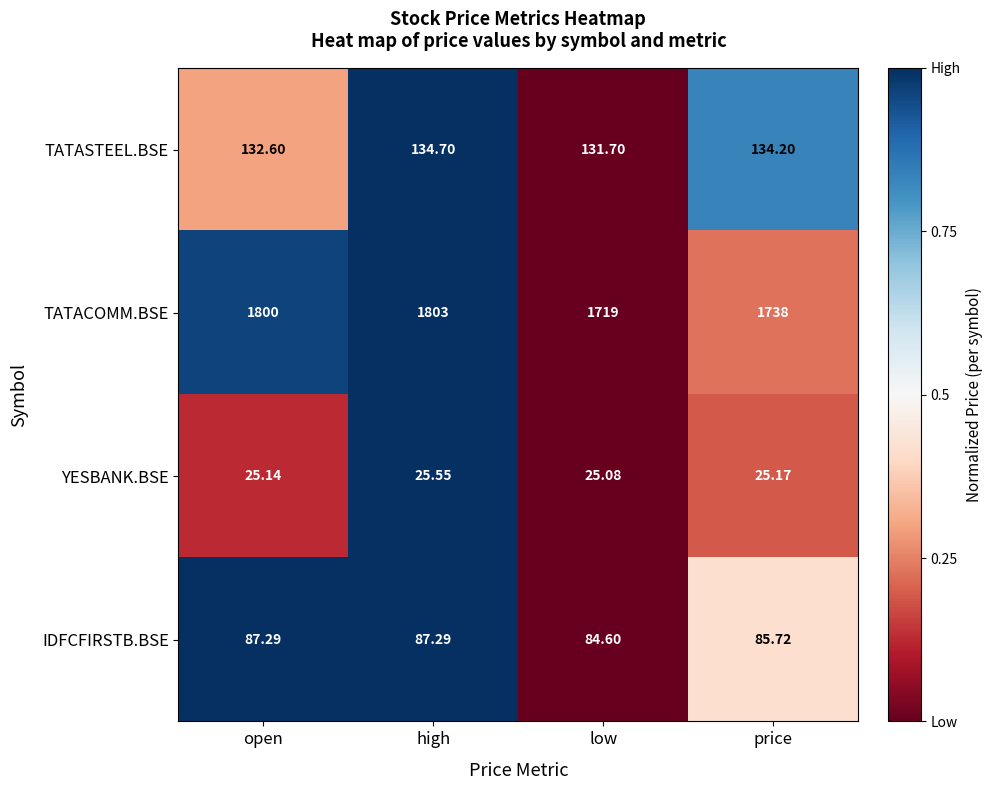

Which series changed the most between low and price?

TATACOMM.BSE